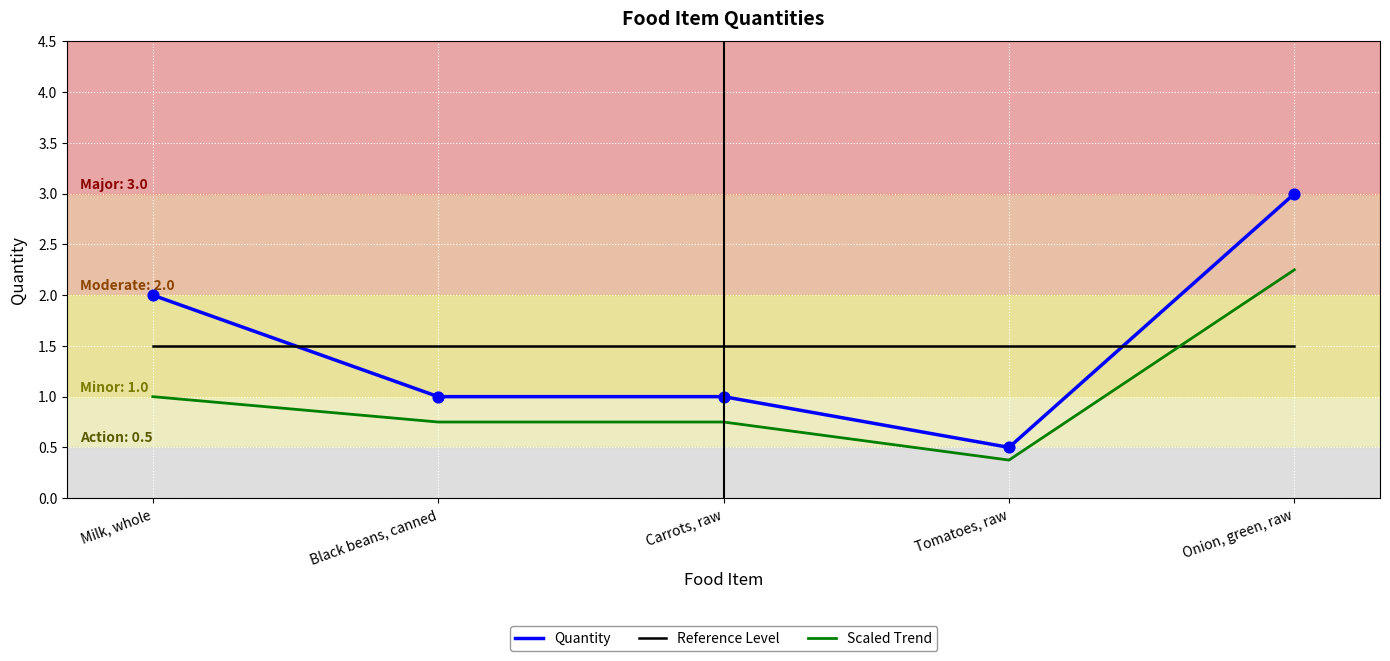

What is the total value across all series at Milk, whole?

4.5